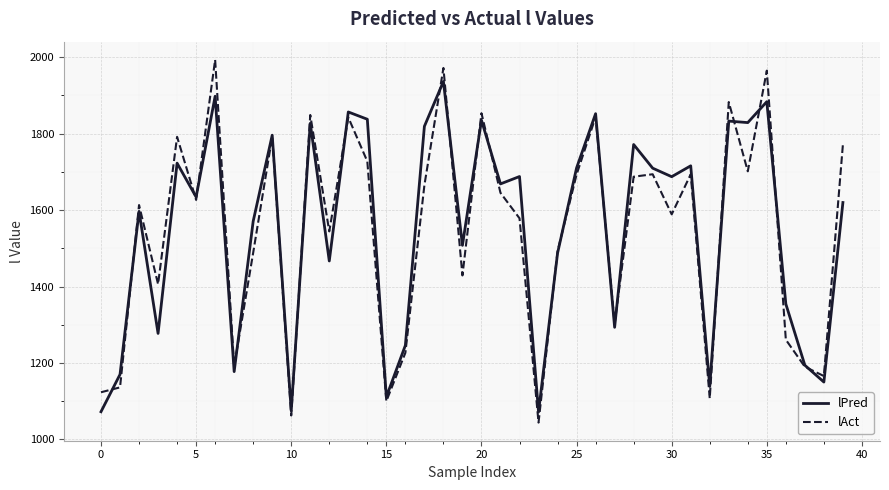

What is the maximum value for lAct?

1993.3